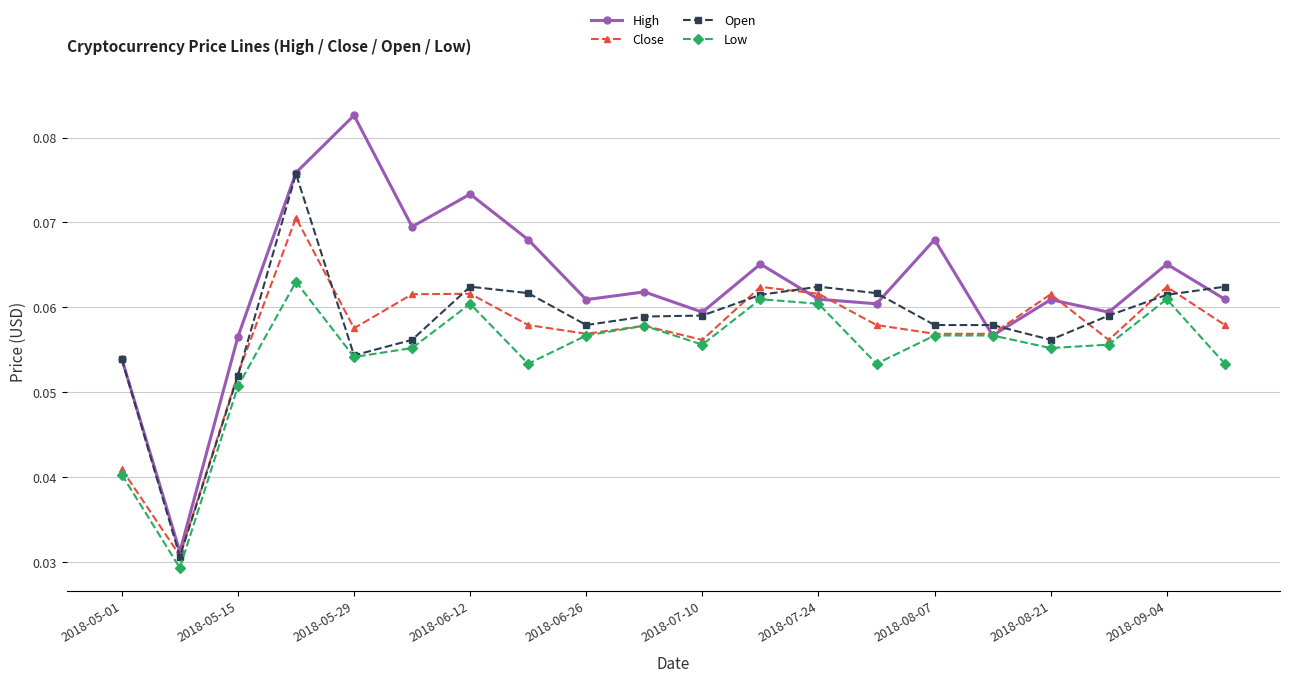

At how many categories does at least one series exceed 0?

20